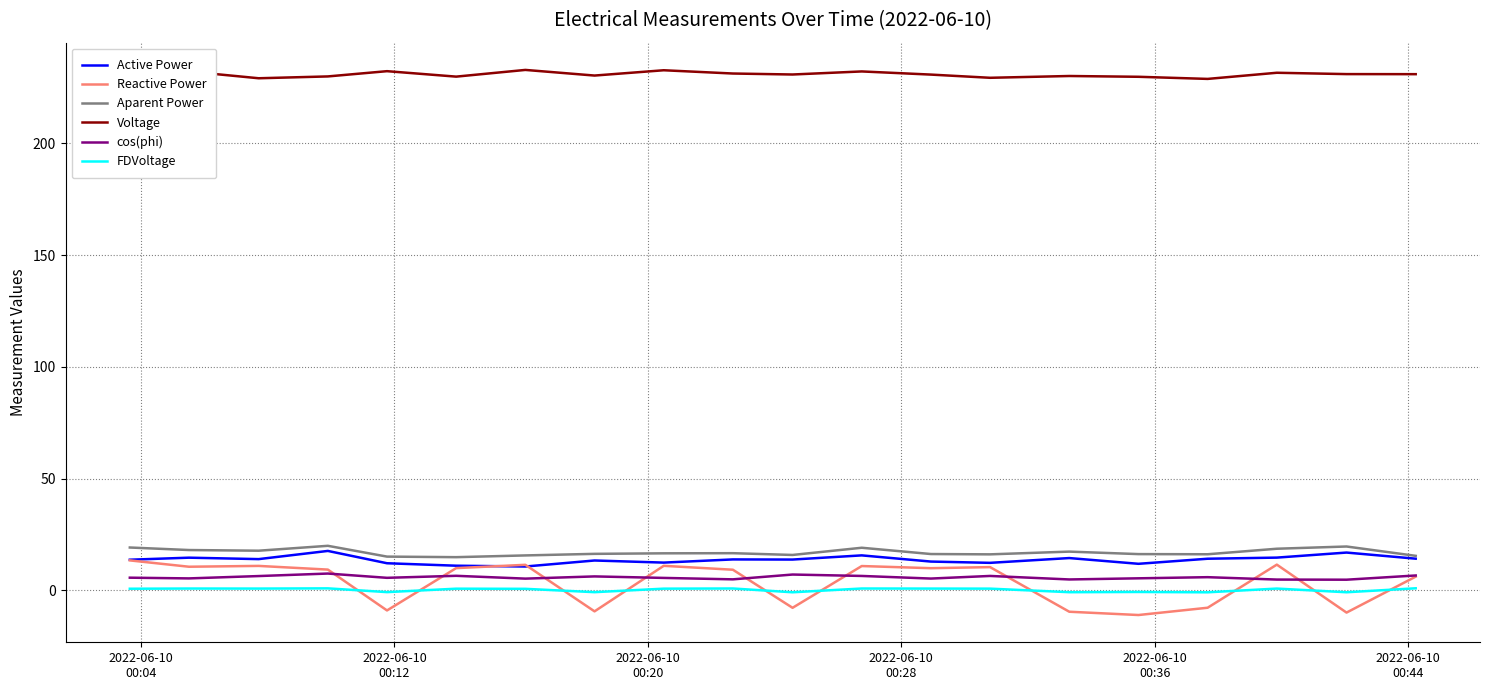

Which series has the largest range (max minus min)?

Reactive Power